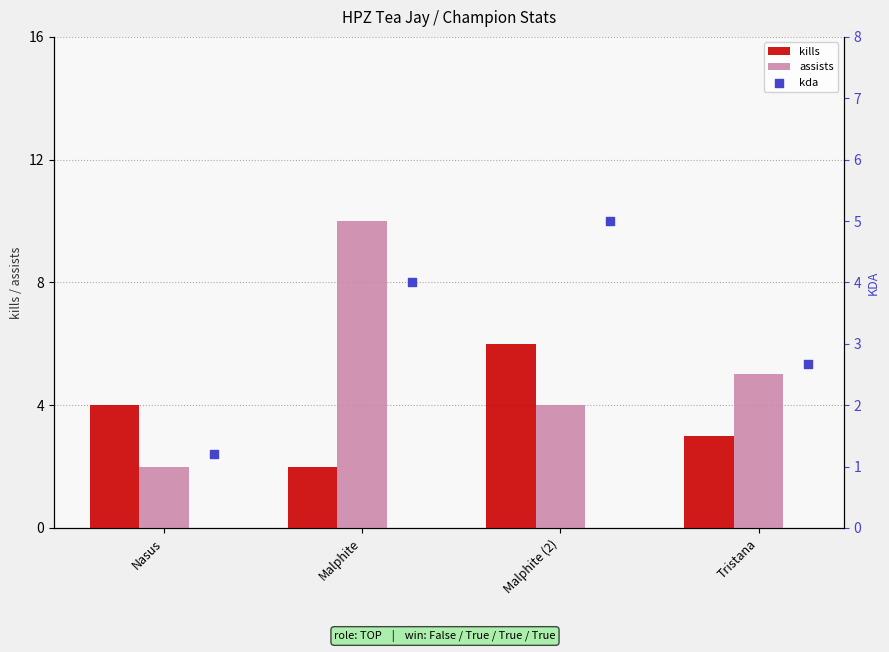

Which series contains the highest Y value?

assists